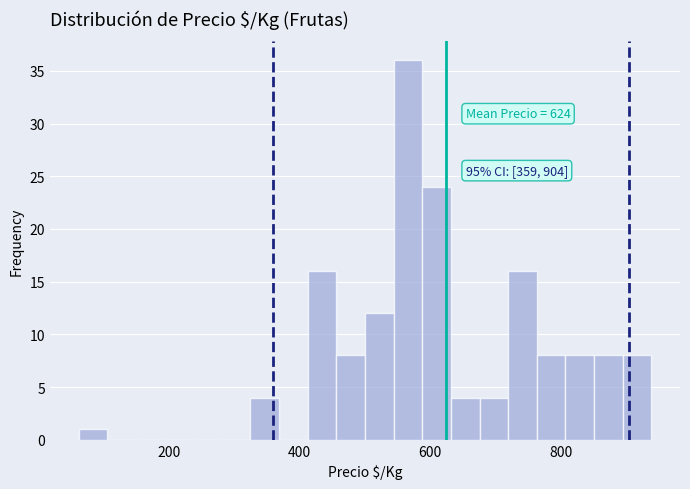

Around what value on the x-axis is the tallest bar? Give the approximate position of its centre, as read against the axis.

560